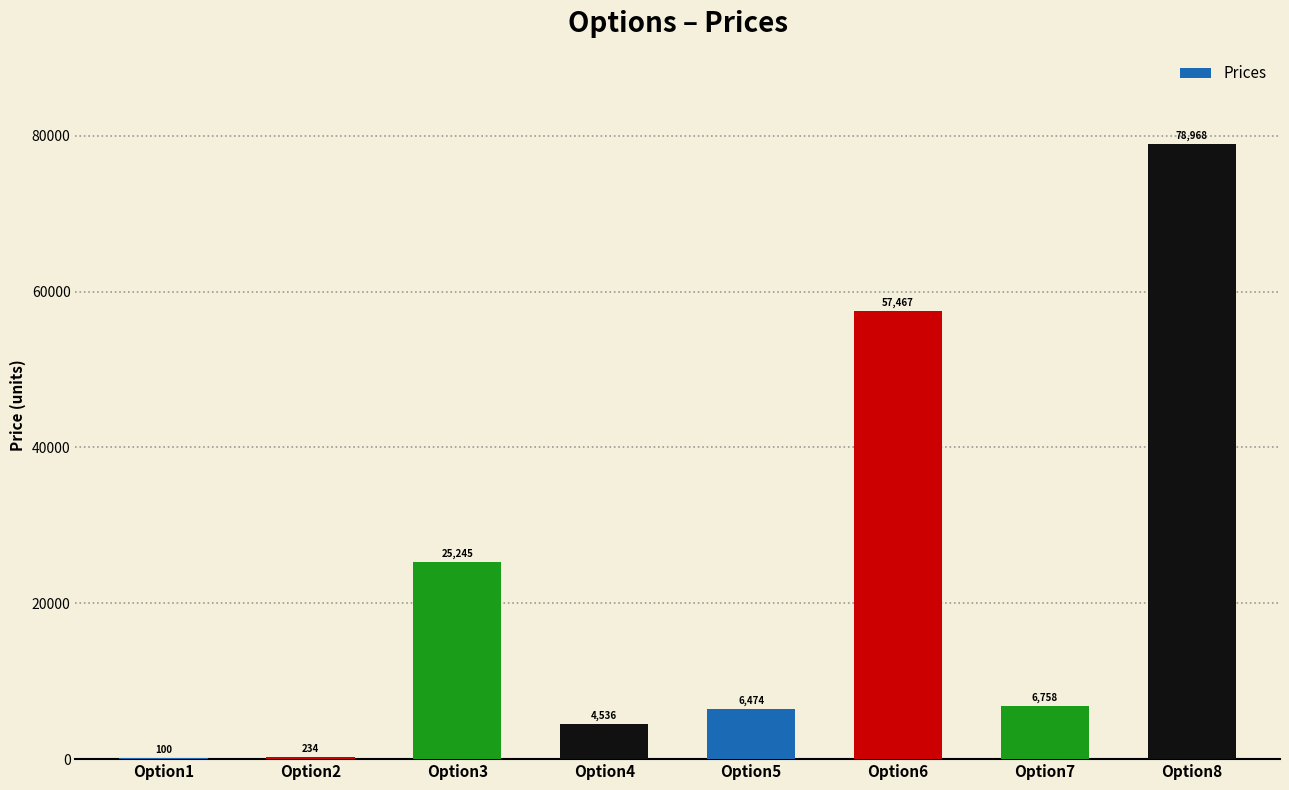

What is the change in value from Option1 to Option4?

+4436